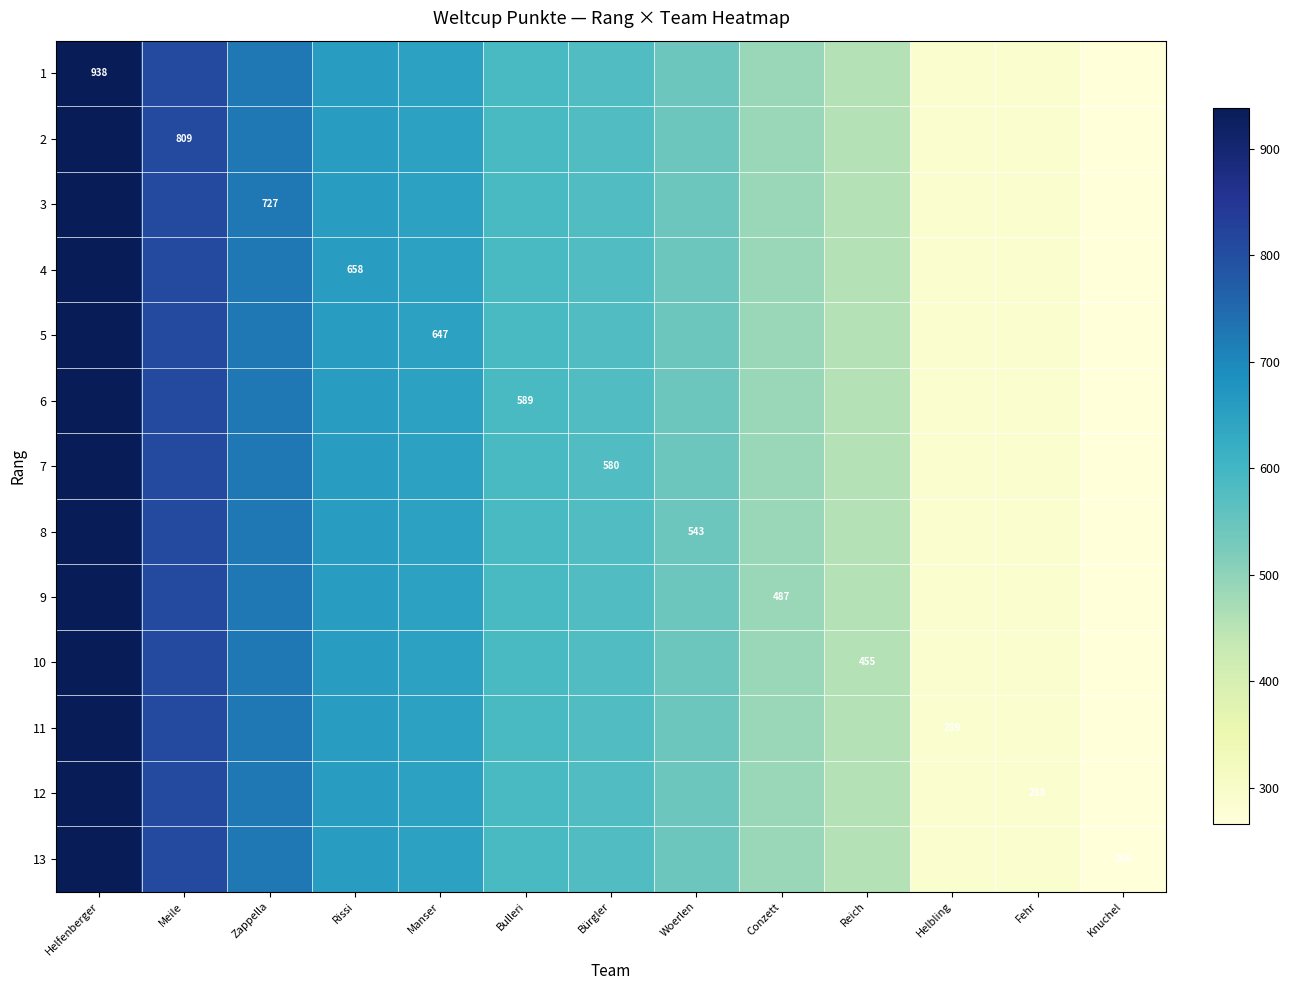

The 1 series shows 302 at Bürgler. True or false?

False